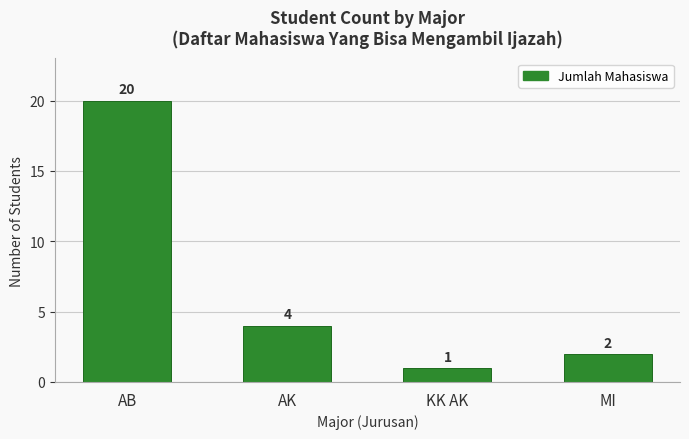

At which category does the chart reach its peak across all series?

AB